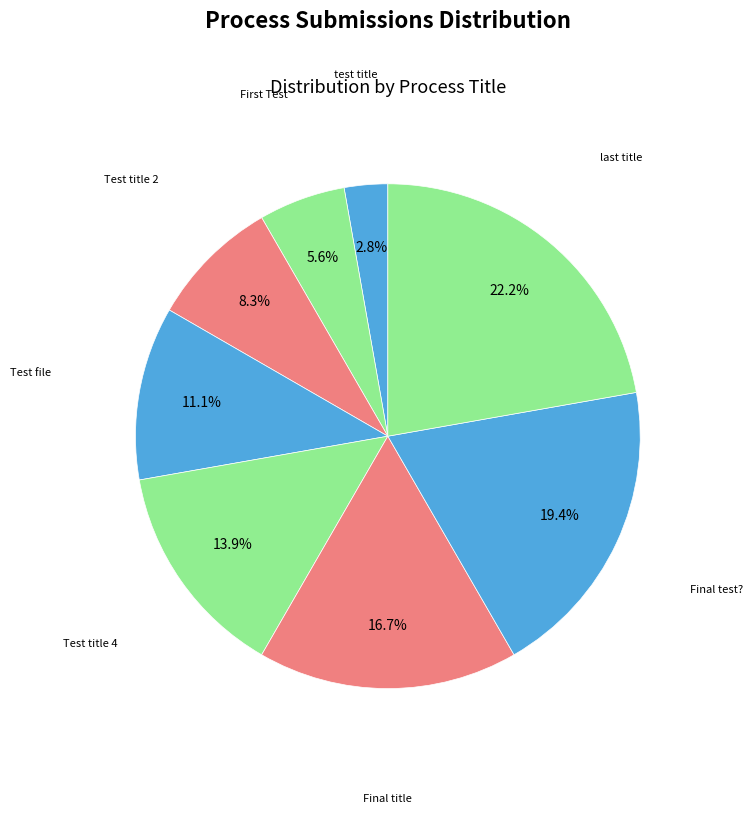

Approximately how many times larger is the value at Final test? compared to Test title 4?

1.4